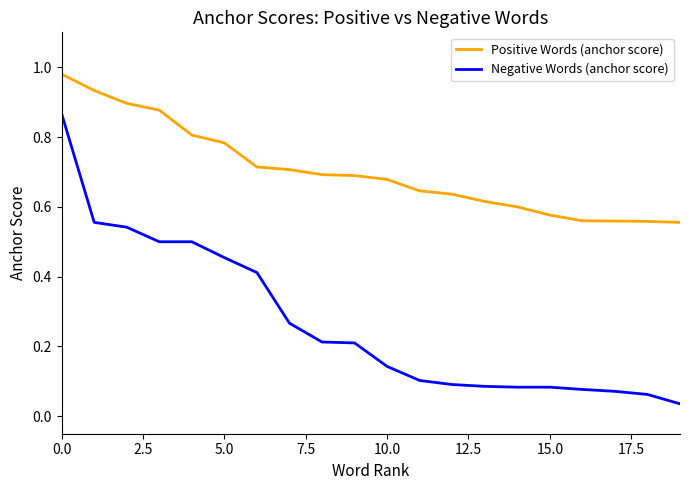

Which series has the largest range (max minus min)?

Negative Words (anchor score)